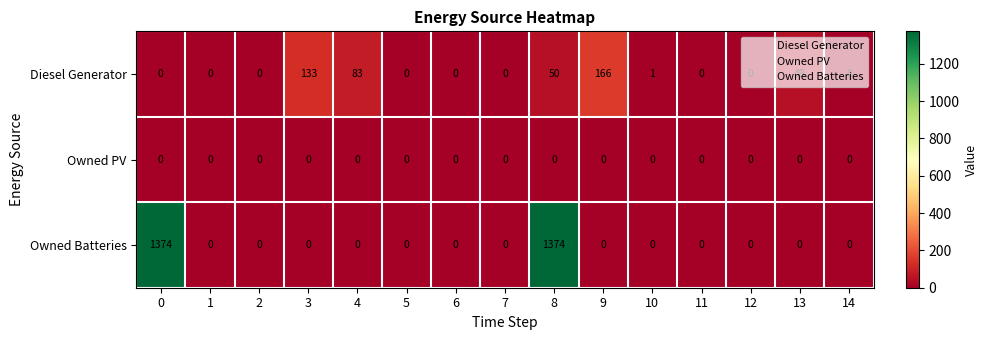

Which series has the widest spread of values?

Owned Batteries